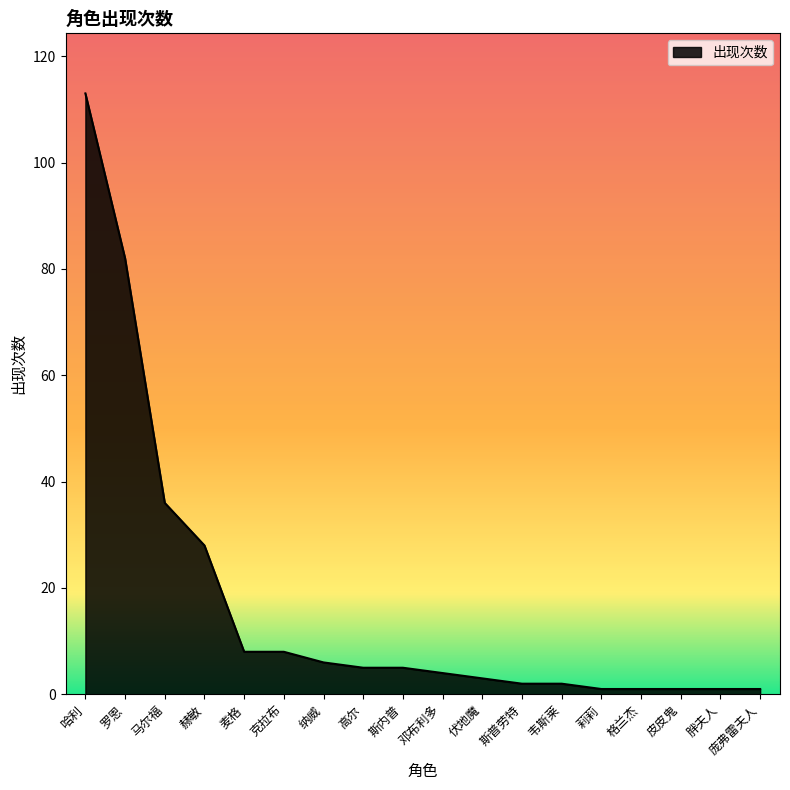

What is the average value?

17